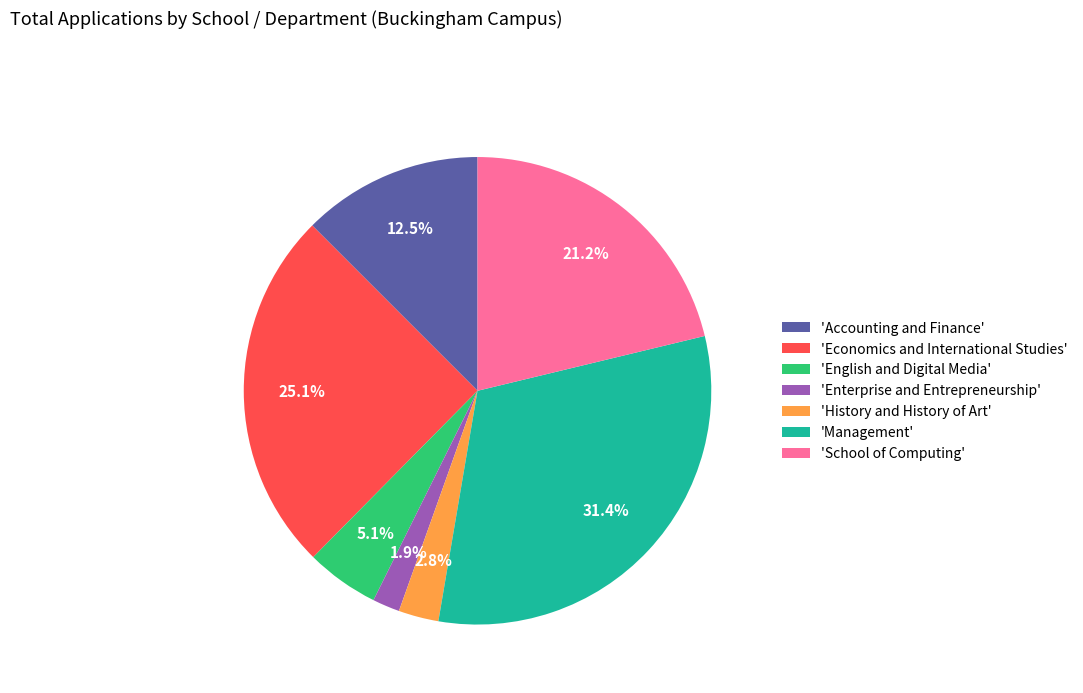

Which has a higher value, 'History and History of Art' or 'Economics and International Studies'?

'Economics and International Studies'